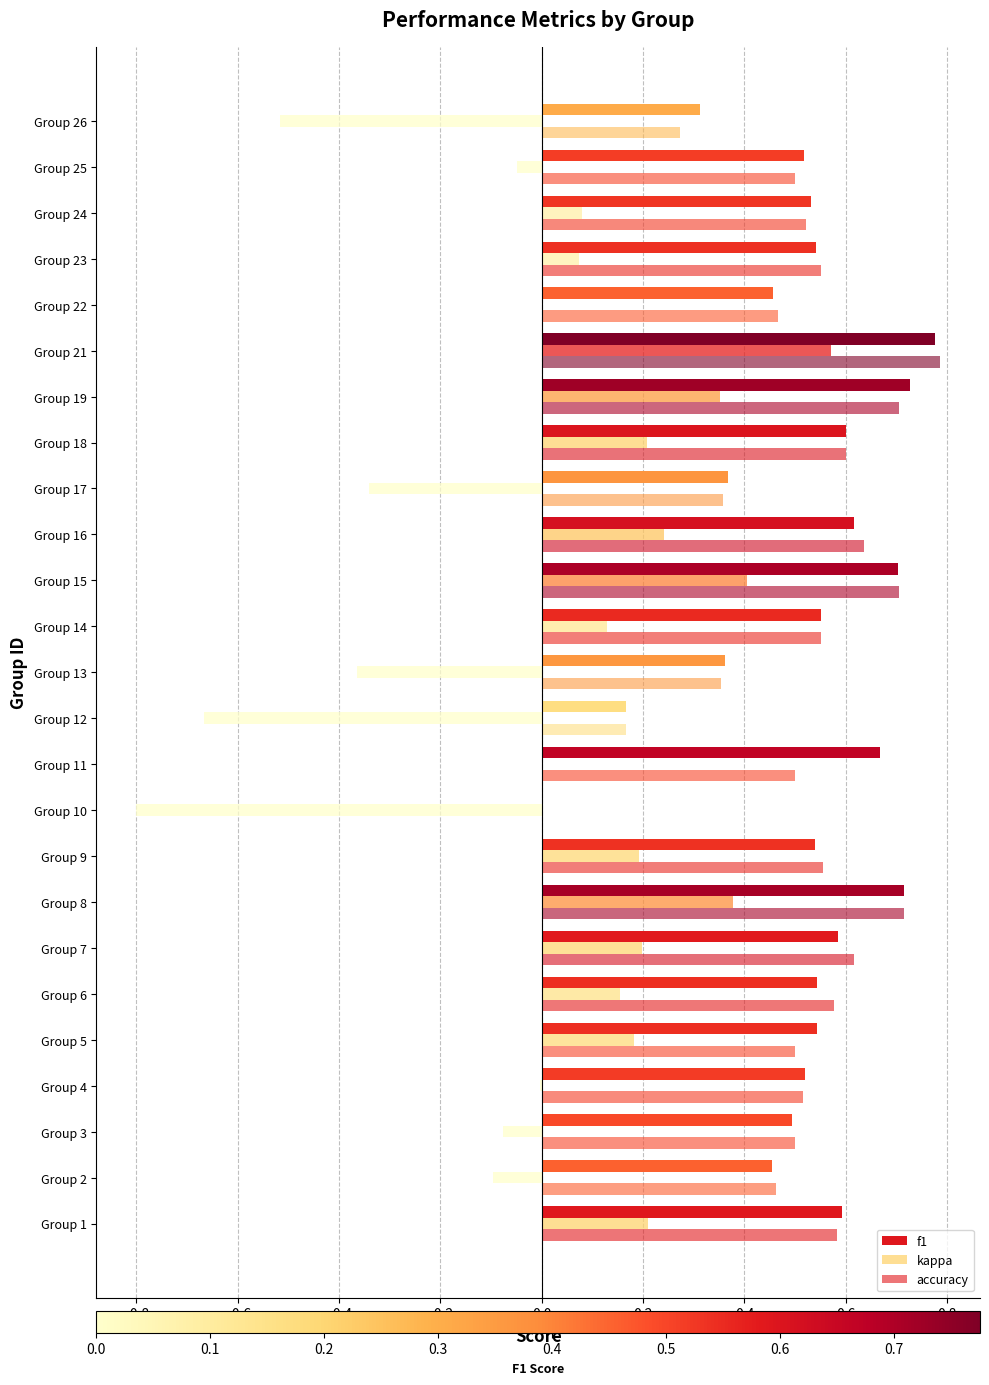

How many distinct data groups are displayed?

3